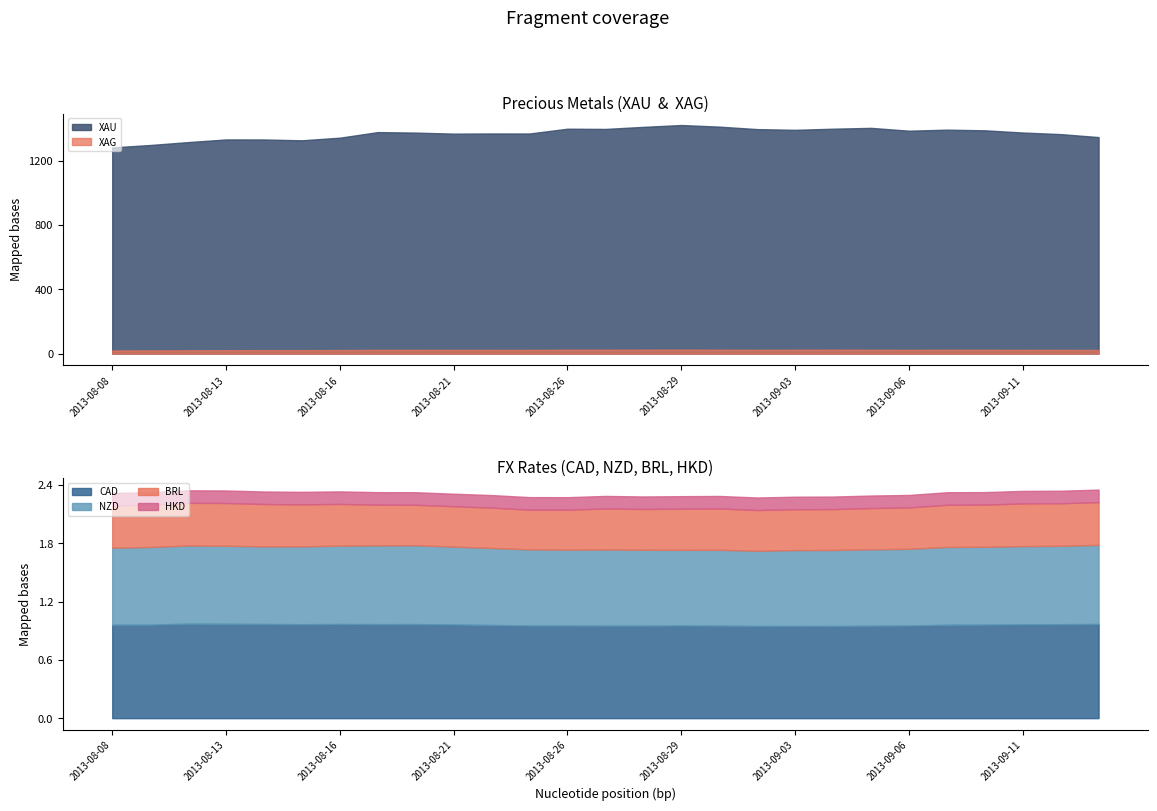

List the labels in order of CAD value, smallest first.

2013-09-04, 2013-09-02, 2013-09-03, 2013-09-05, 2013-08-28, 2013-08-27, 2013-08-30, 2013-08-23, 2013-08-26, 2013-09-06, 2013-08-29, 2013-08-22, 2013-09-09, 2013-08-08, 2013-08-09, 2013-09-10, 2013-08-21, 2013-09-11, 2013-08-15, 2013-09-12, 2013-08-19, 2013-08-20, 2013-08-16, 2013-08-14, 2013-09-13, 2013-08-13, 2013-08-12